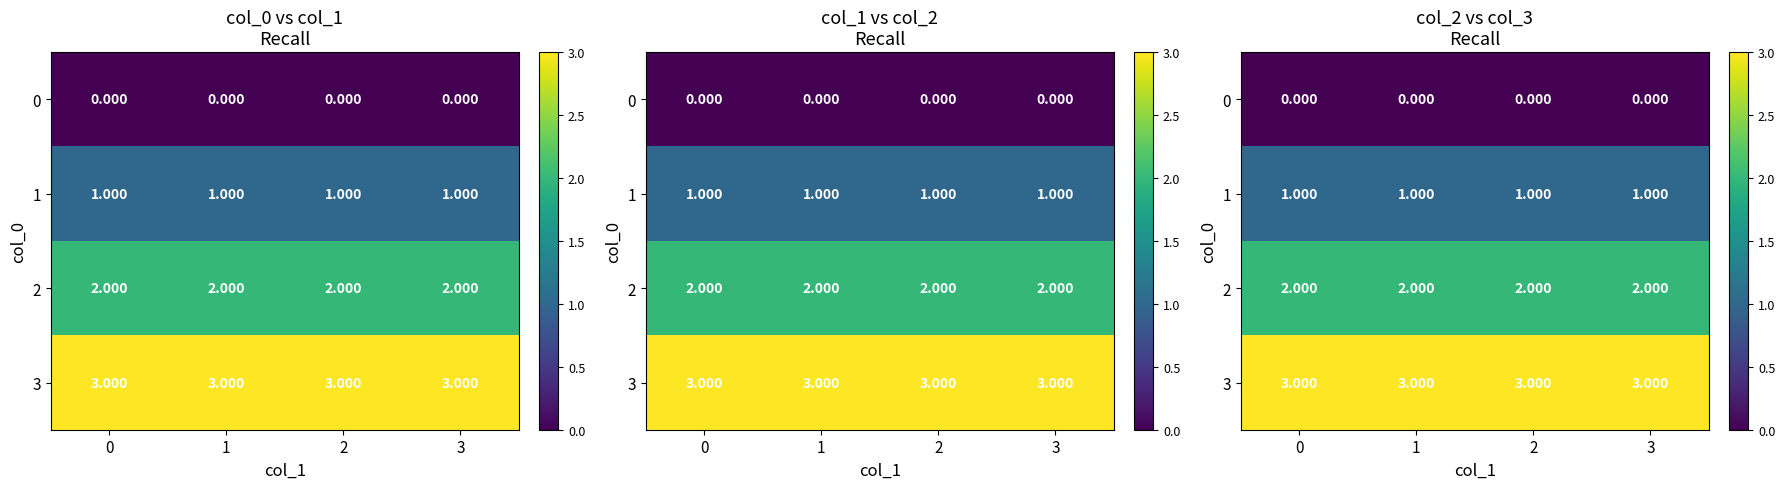

What is the highest value of the 2 series?

2